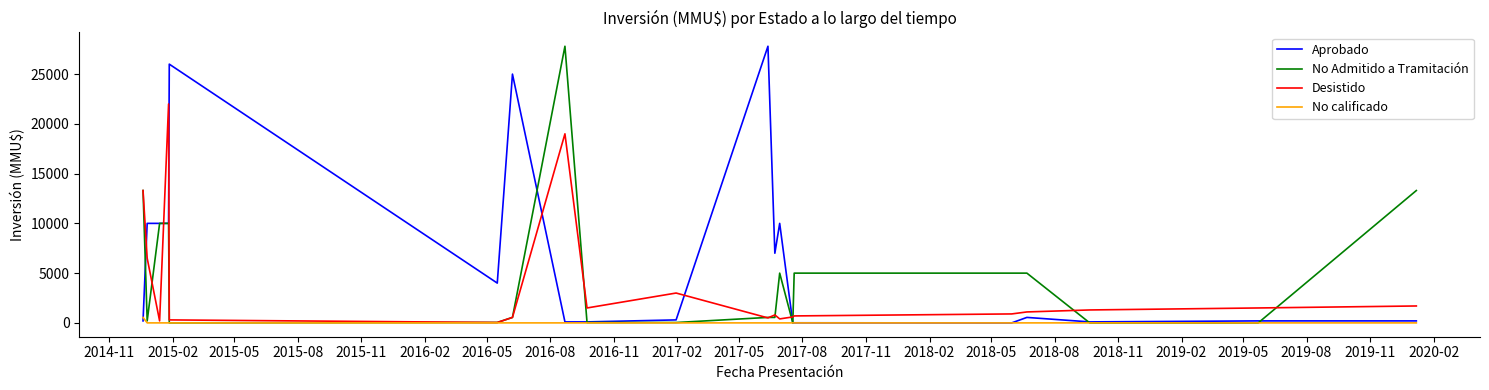

True or false: Aprobado and Desistido intersect in this chart.

True